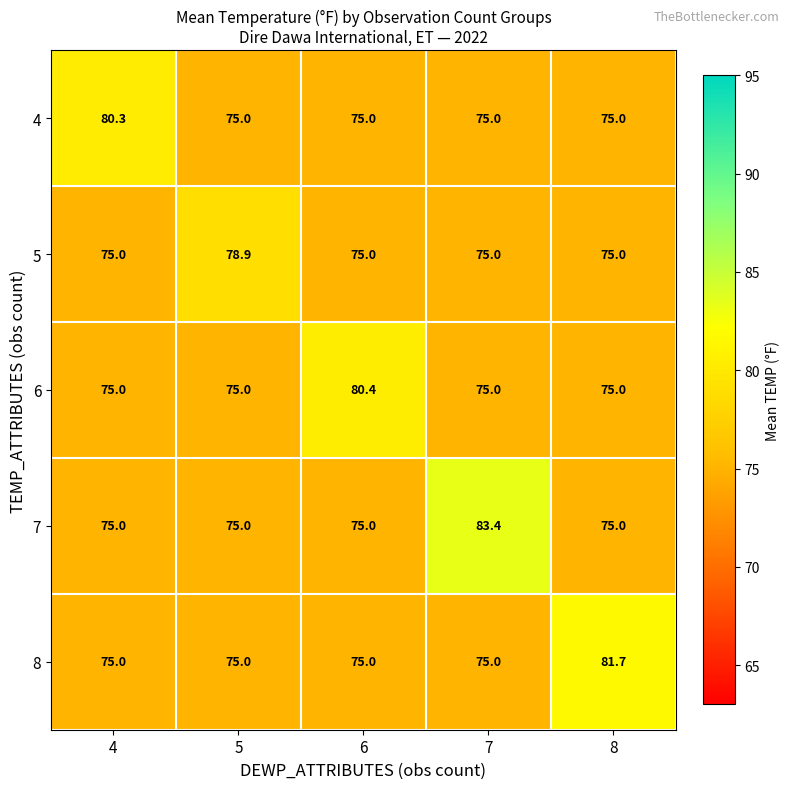

What value does the 5 series have at 4?

75.0